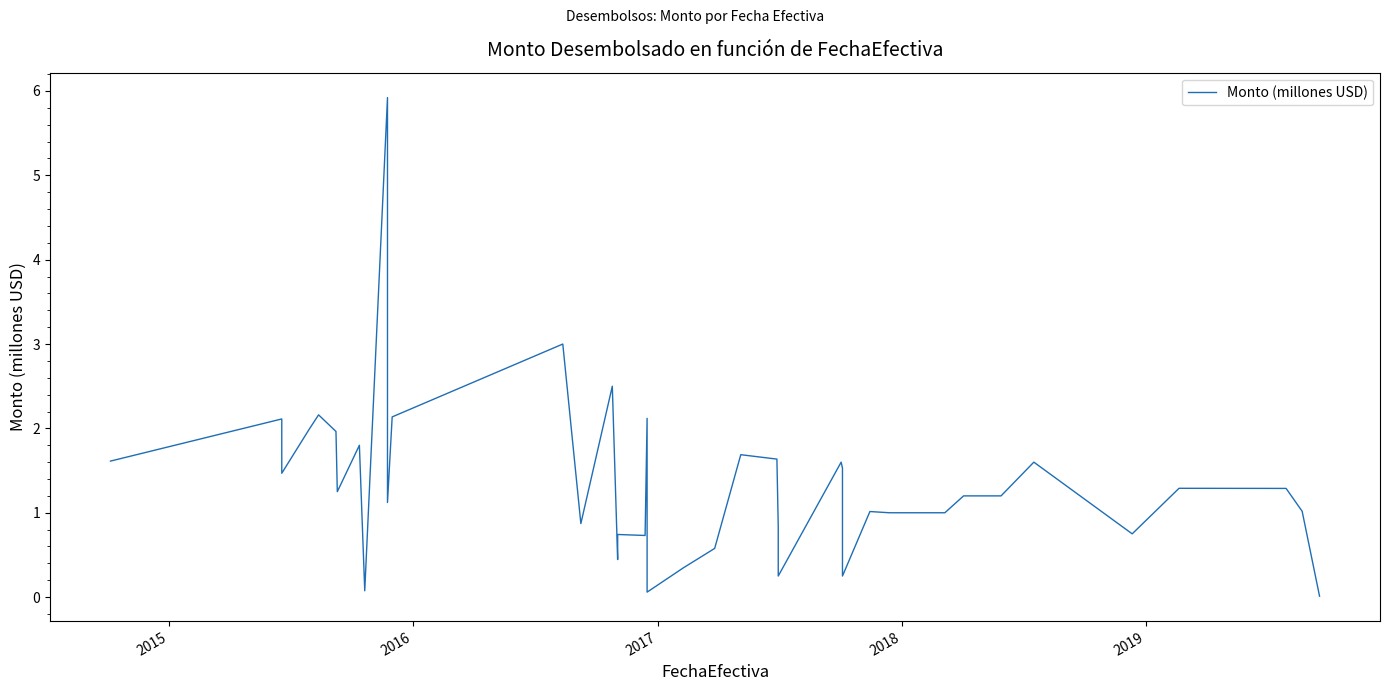

What is the maximum value shown in the chart?

5.9